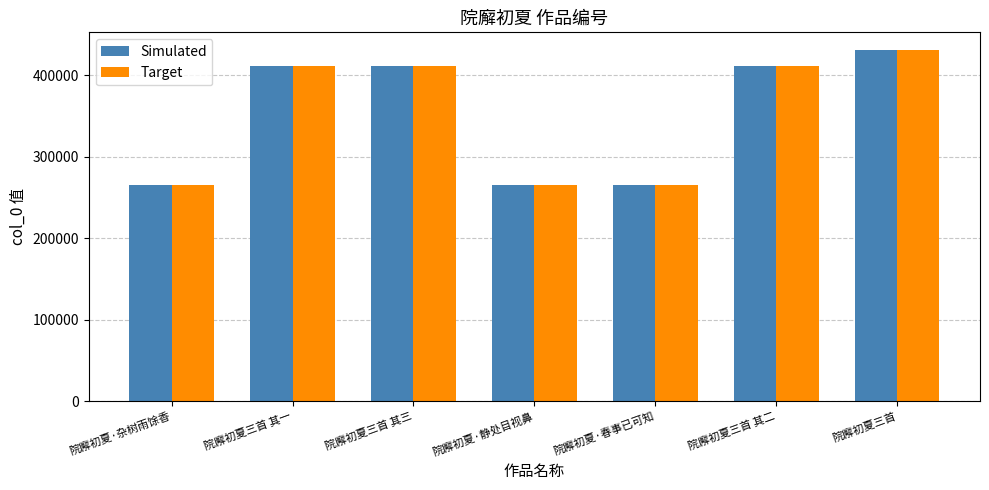

What is the sum of the Target values at 院廨初夏·春事已可知 and 院廨初夏三首?

697376